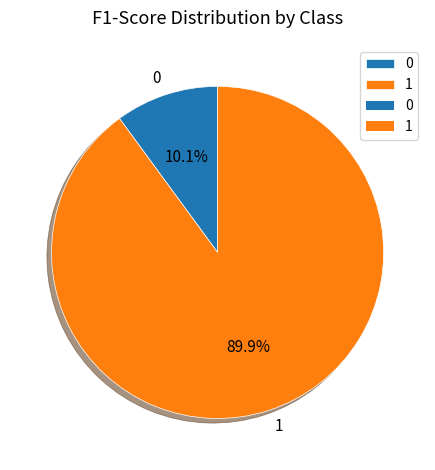

How much of the chart is everything except 1?

10.1%